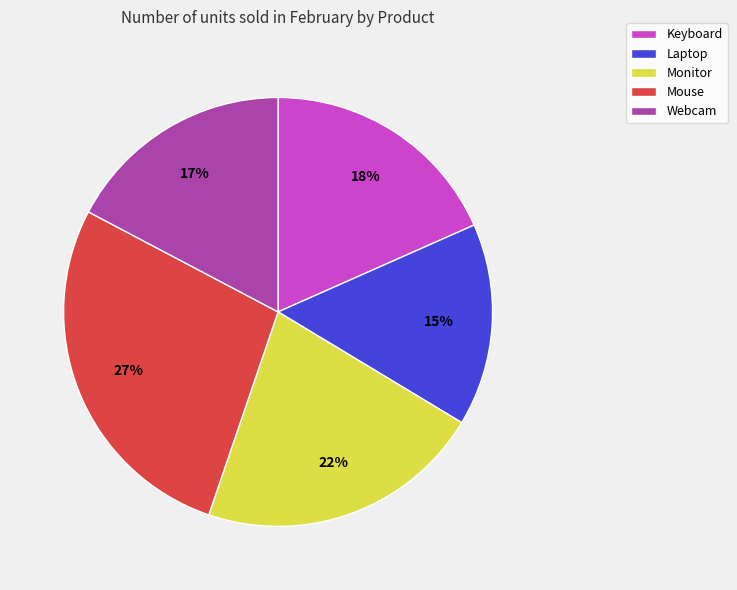

Is there any slice that represents more than half of the pie?

No